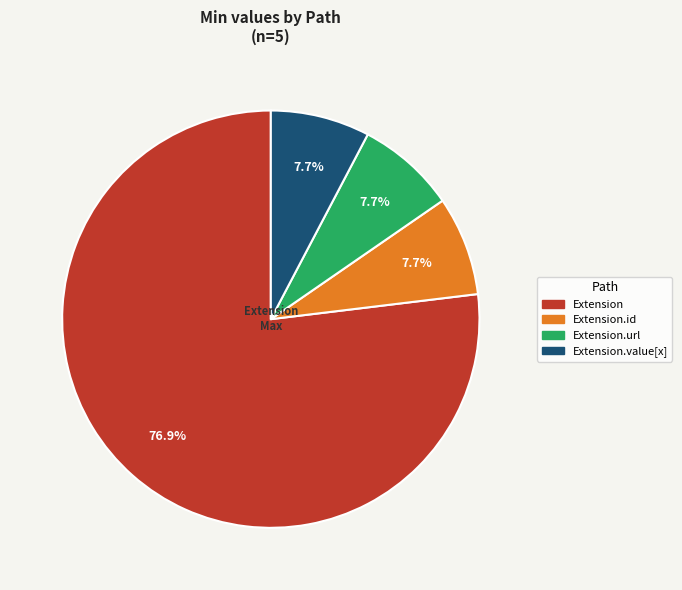

Count the number of slices in the pie.

4